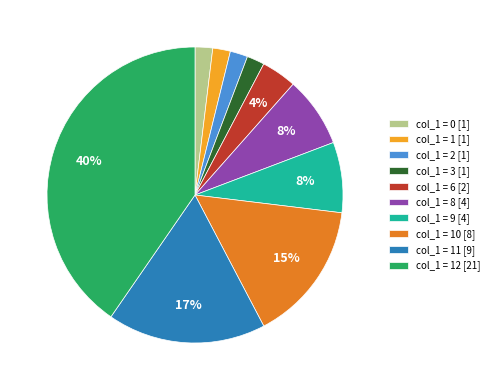

How many slices are in this pie chart?

10